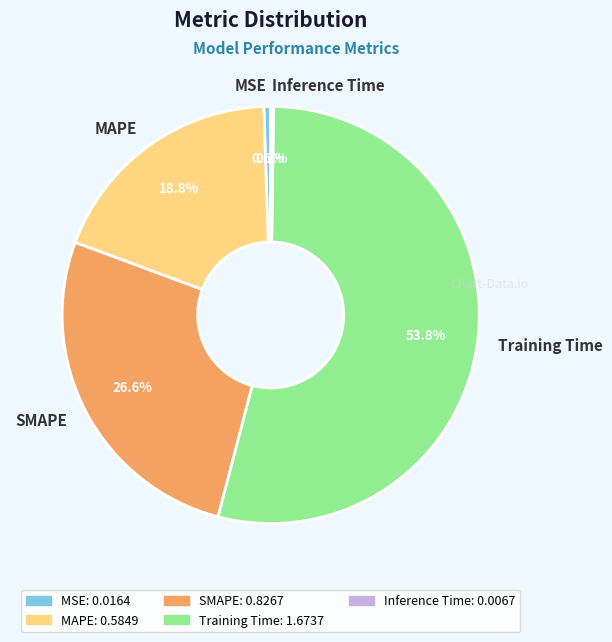

Do SMAPE and MAPE together represent more than half of the pie?

No